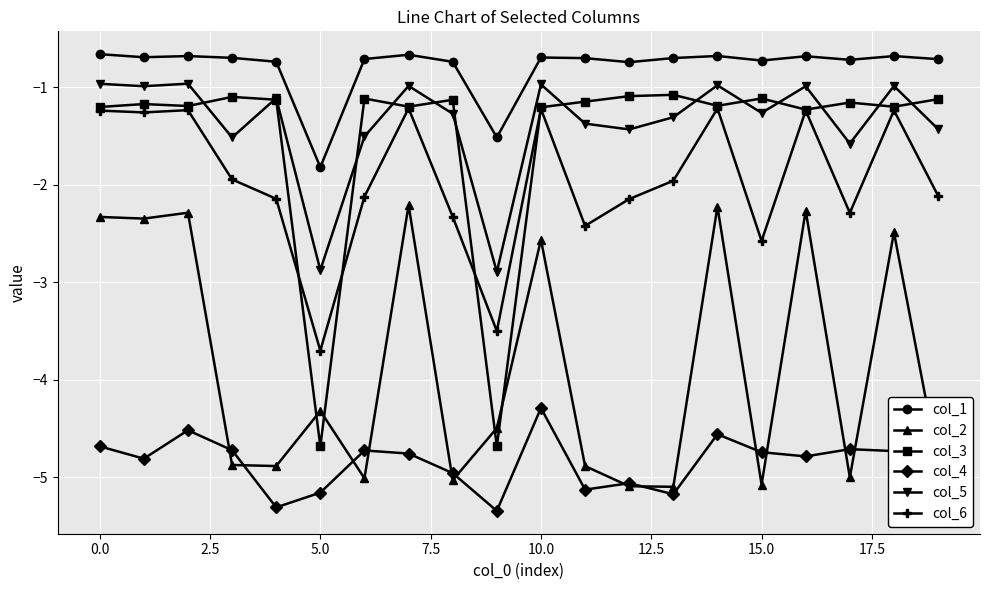

How many categories are shown in the chart?

20